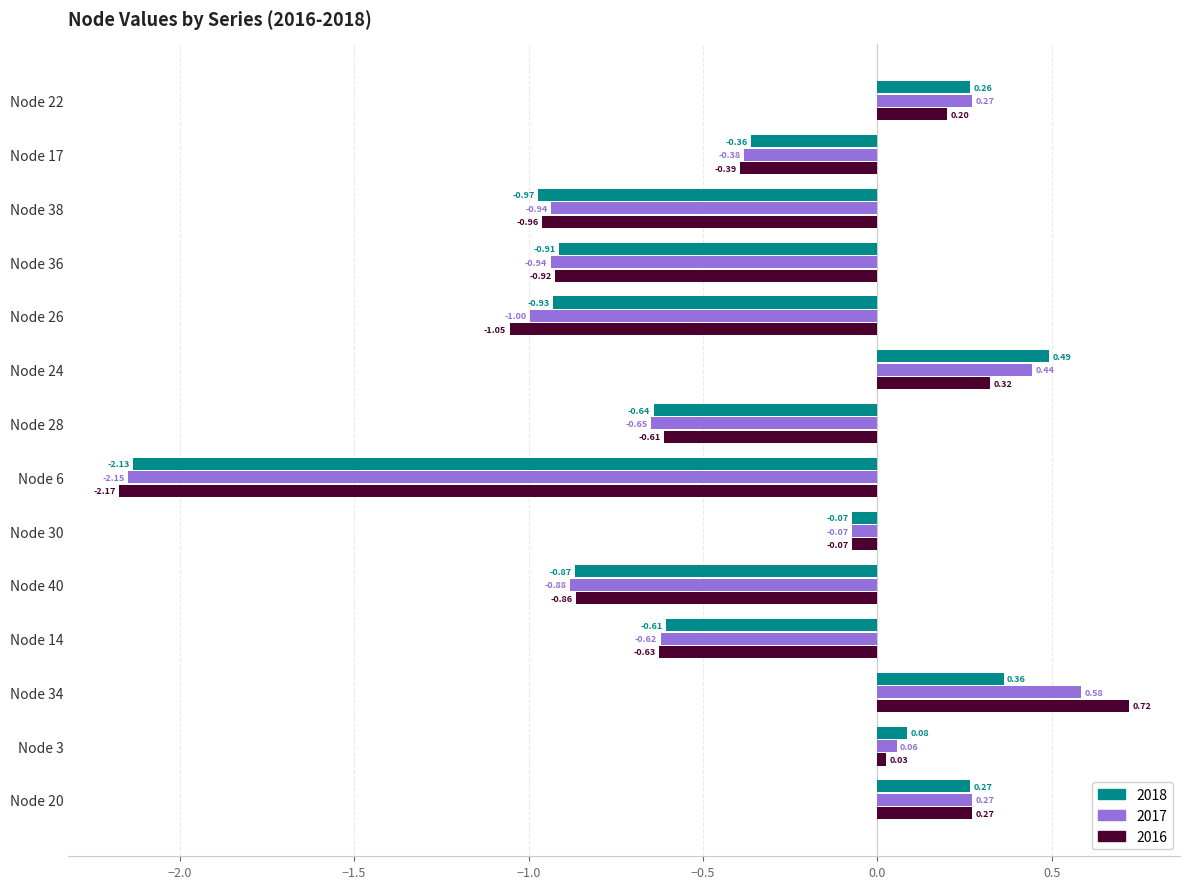

At which label does 2017 reach its minimum?

Node 6